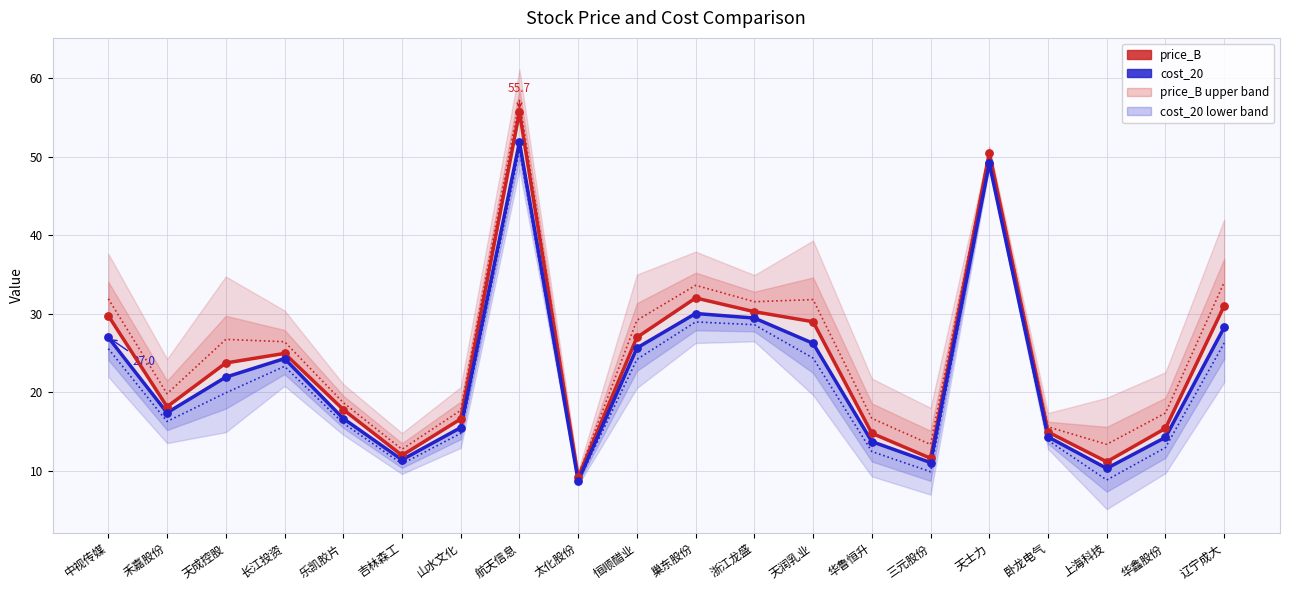

Which series reaches the maximum Y coordinate?

price_B perceived